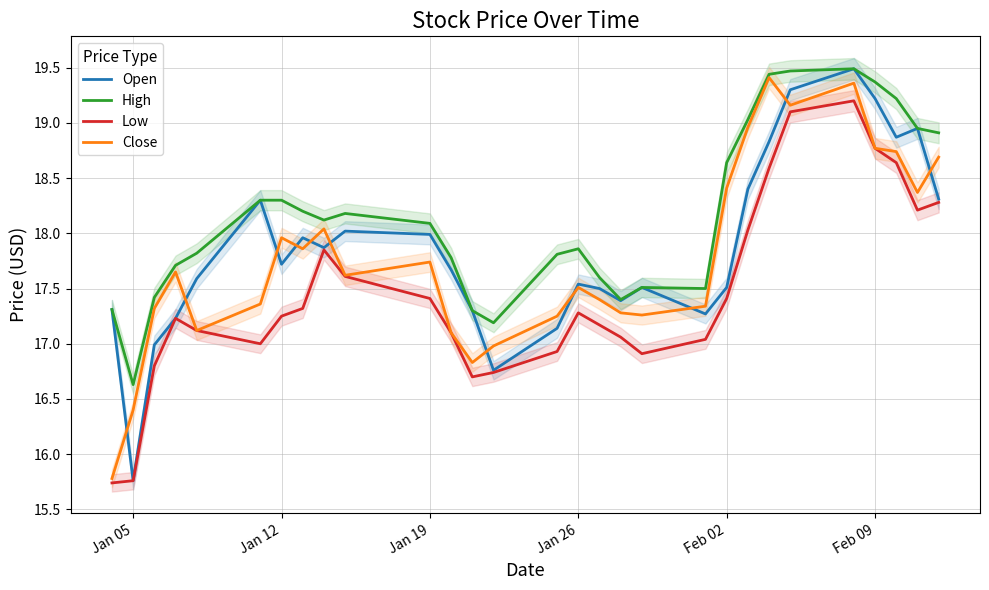

The Open series shows 5.6 at Feb 02. True or false?

False